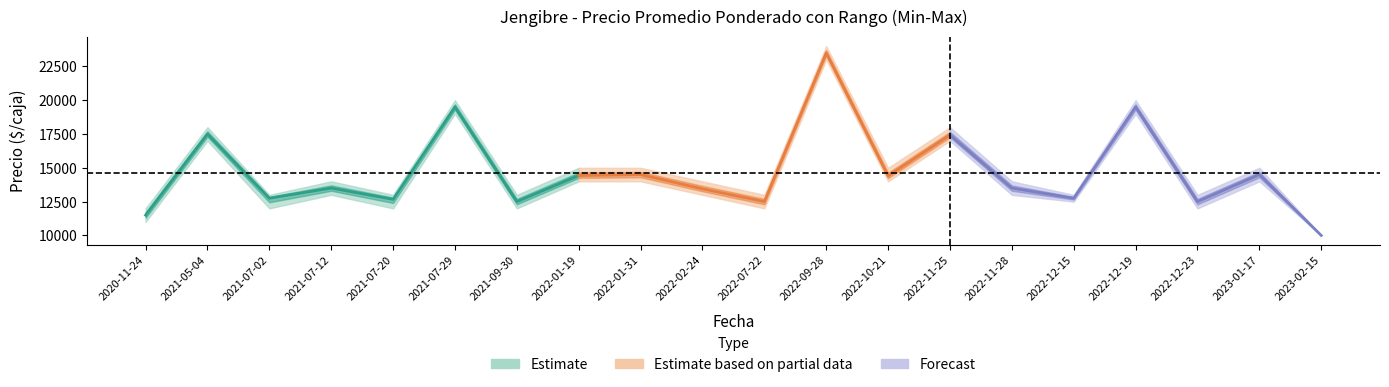

True or false: Precio promedio ponderado has a value of 12667 at 2021-07-20.

True